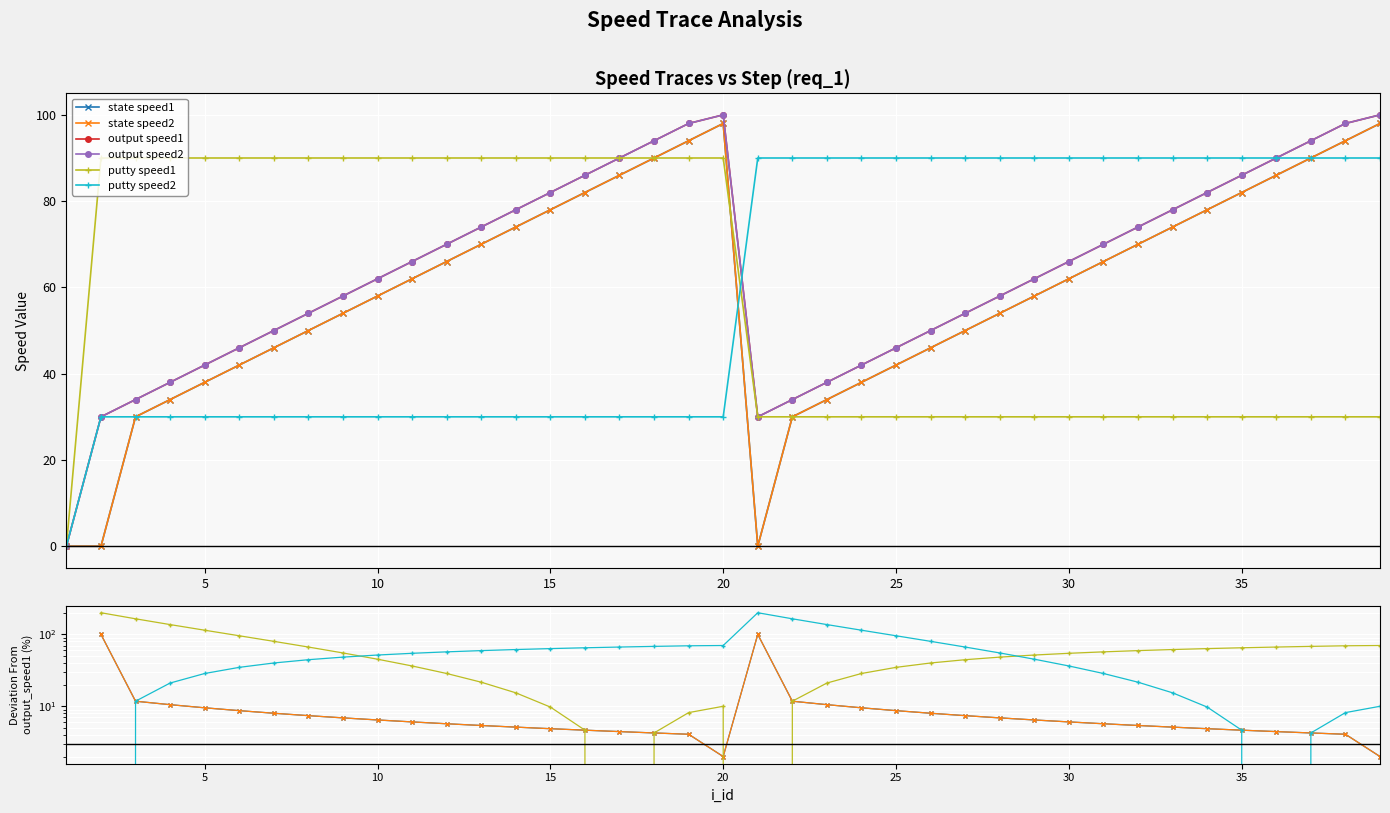

Is this an area chart (filled region under the line)?

No